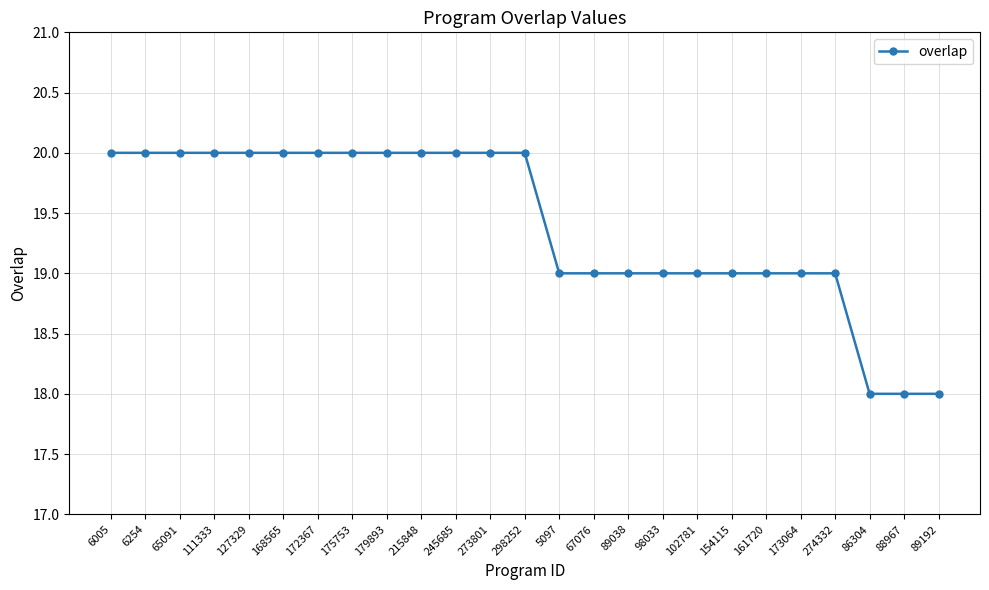

What is the label of the 24th point from the right?

6254